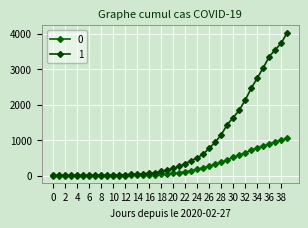

How many lines are shown in the chart?

2